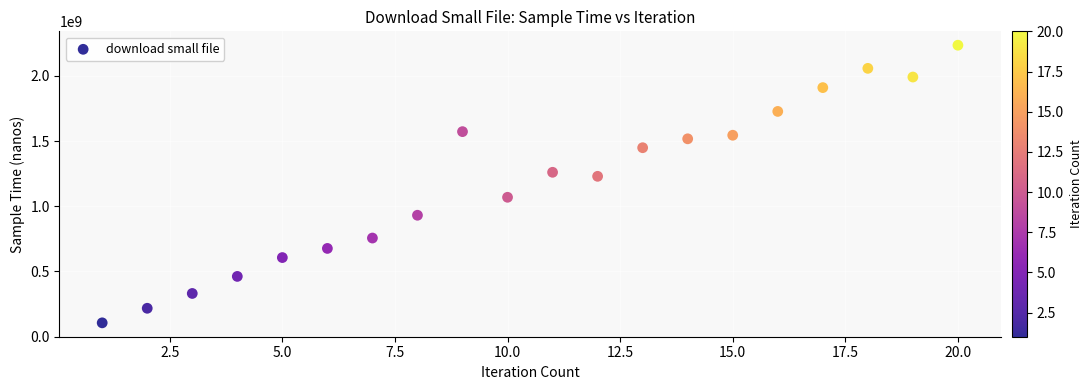

What is the range of Y values (max minus min)?

2129364699